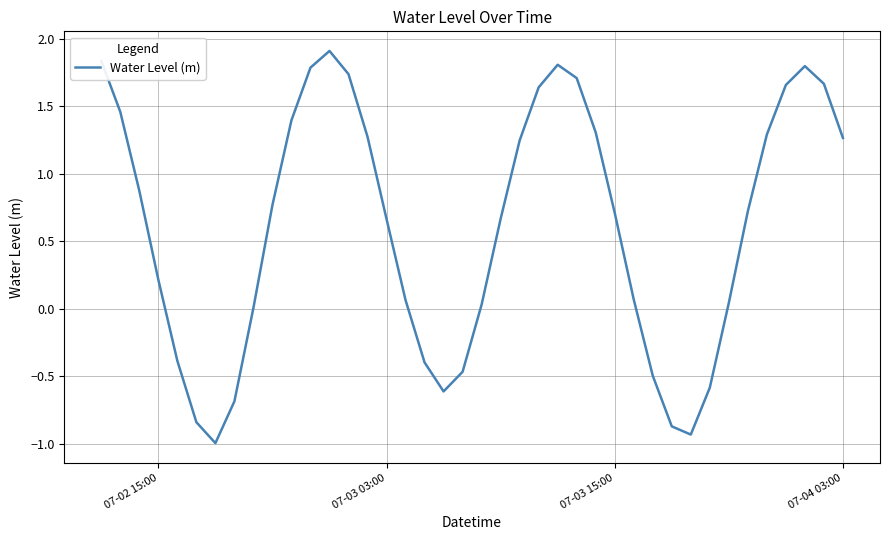

Count the number of categories in the chart.

40